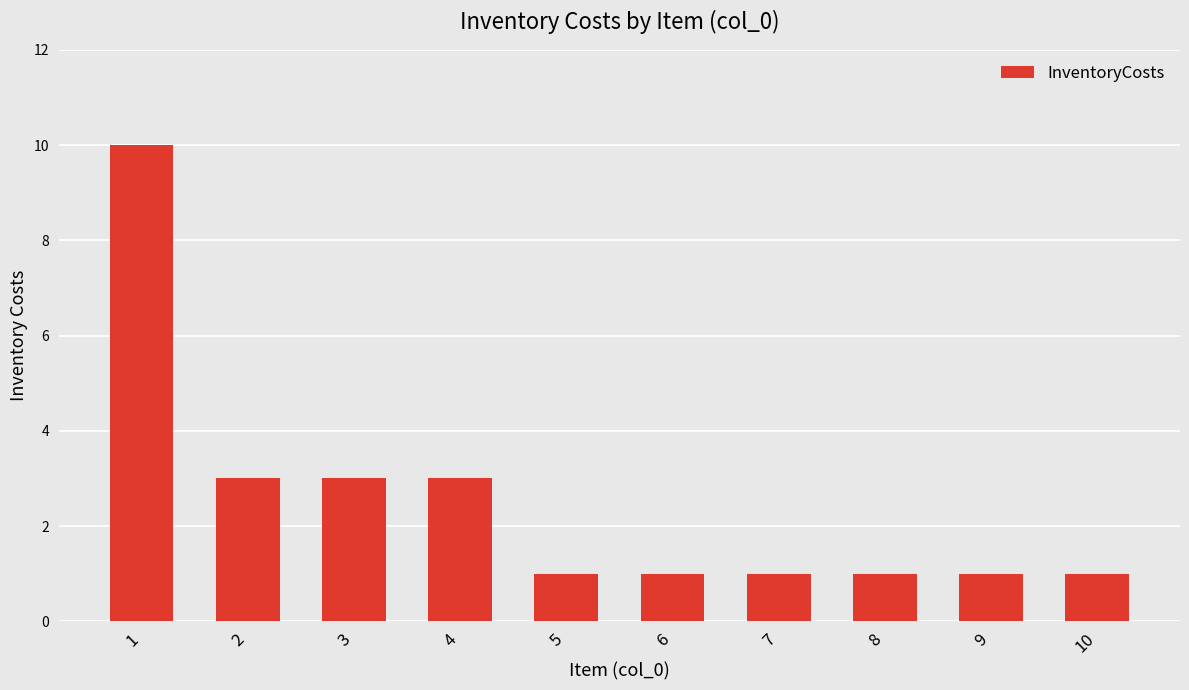

Between 4 and 5, which is larger?

4